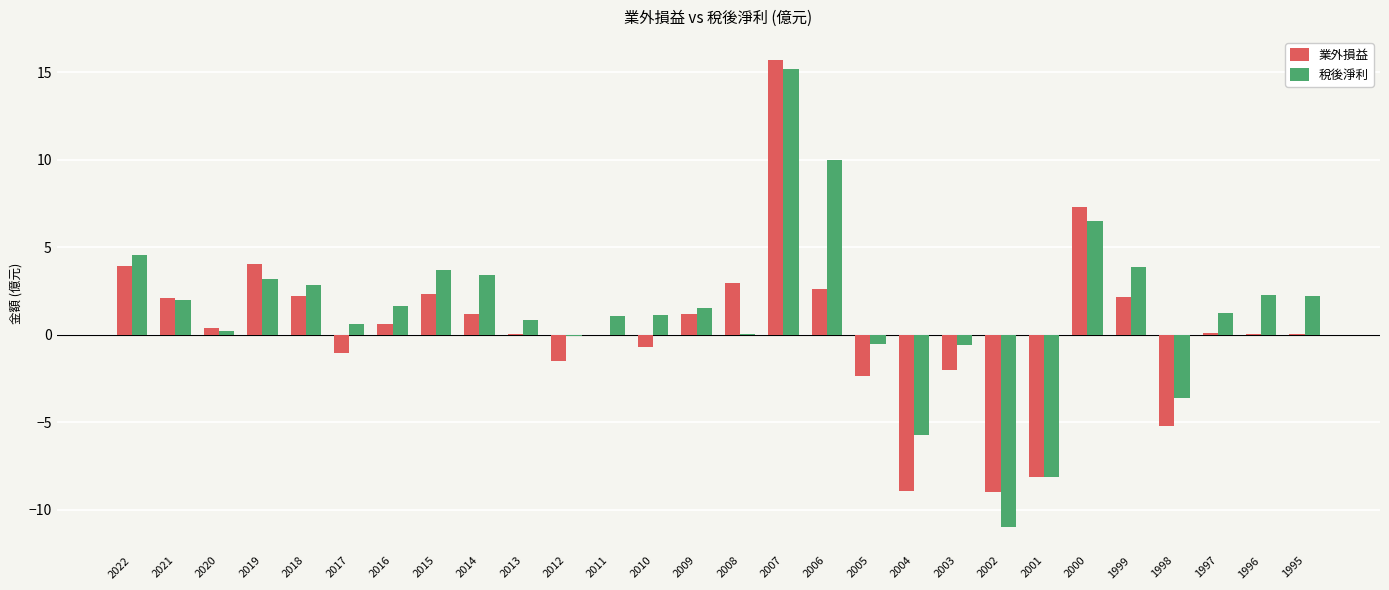

What is the sum of all 業外損益 values?

9.9